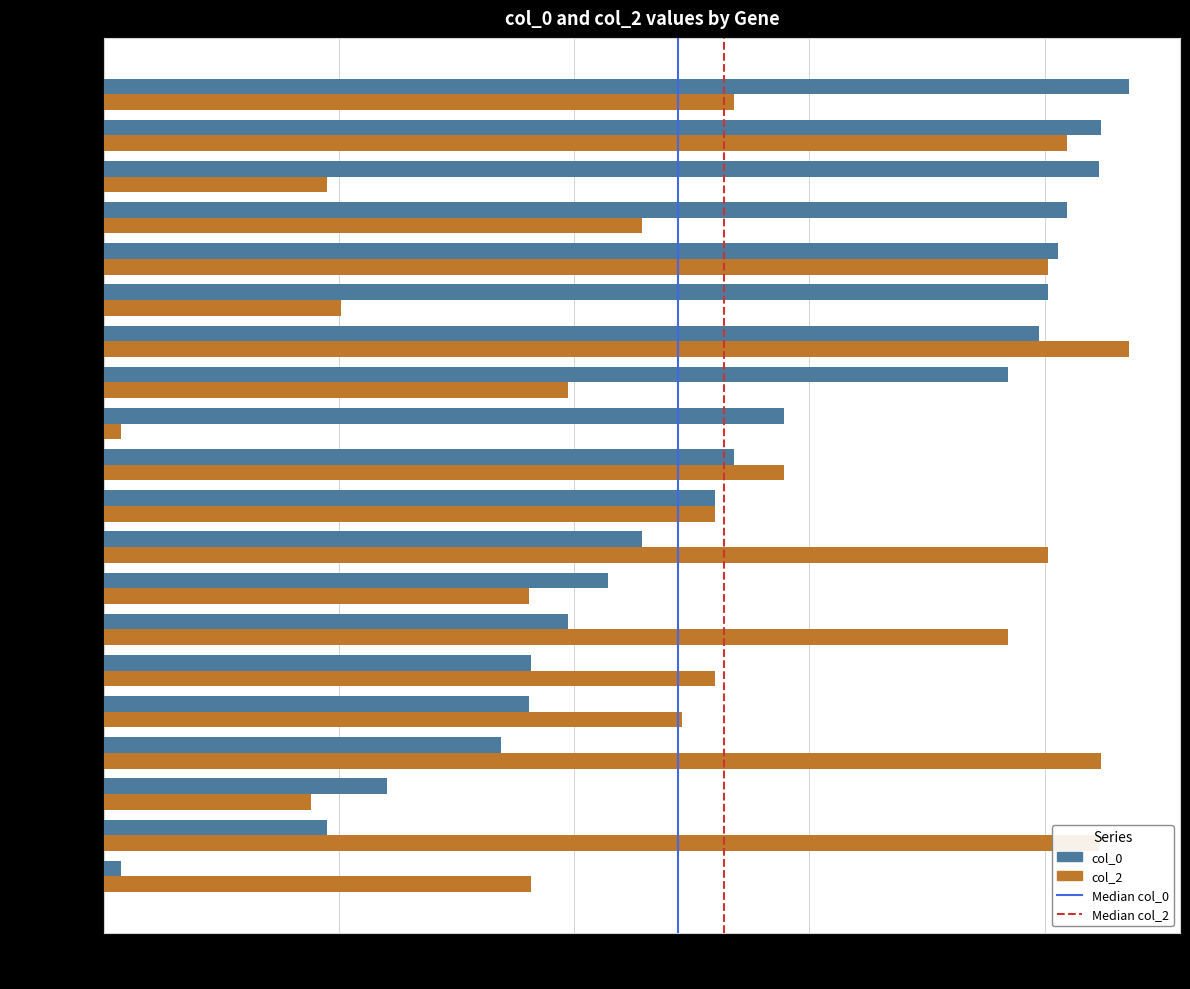

The value of col_2 at DCST1 is 21206. True or false?

True